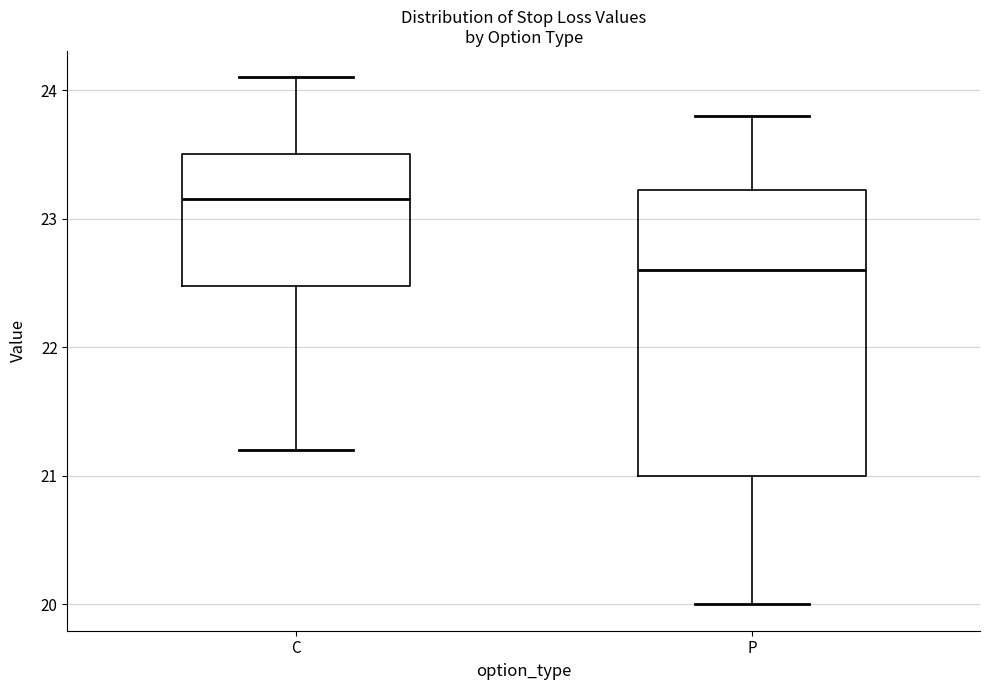

Comparing the boxes themselves (not the whiskers), which one is the tallest?

P